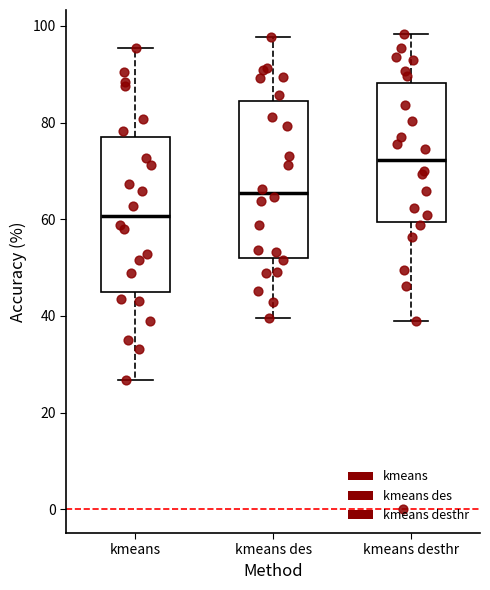

Which box has the highest median line?

kmeans desthr